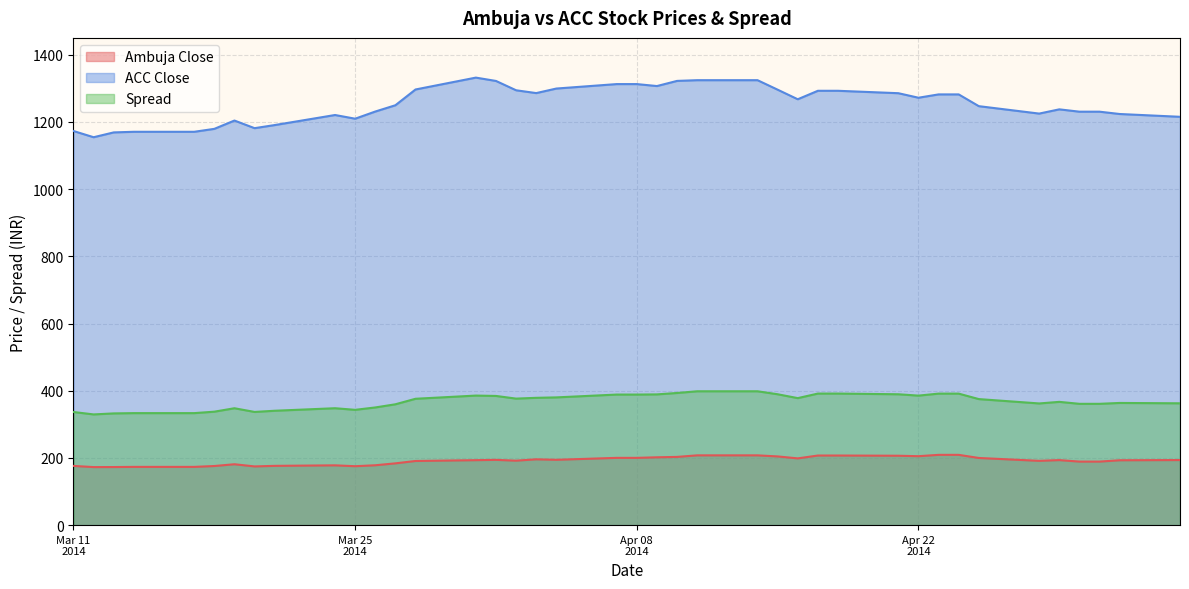

List the series in order of their overall mean, highest first.

ACC Close, Spread, Ambuja Close